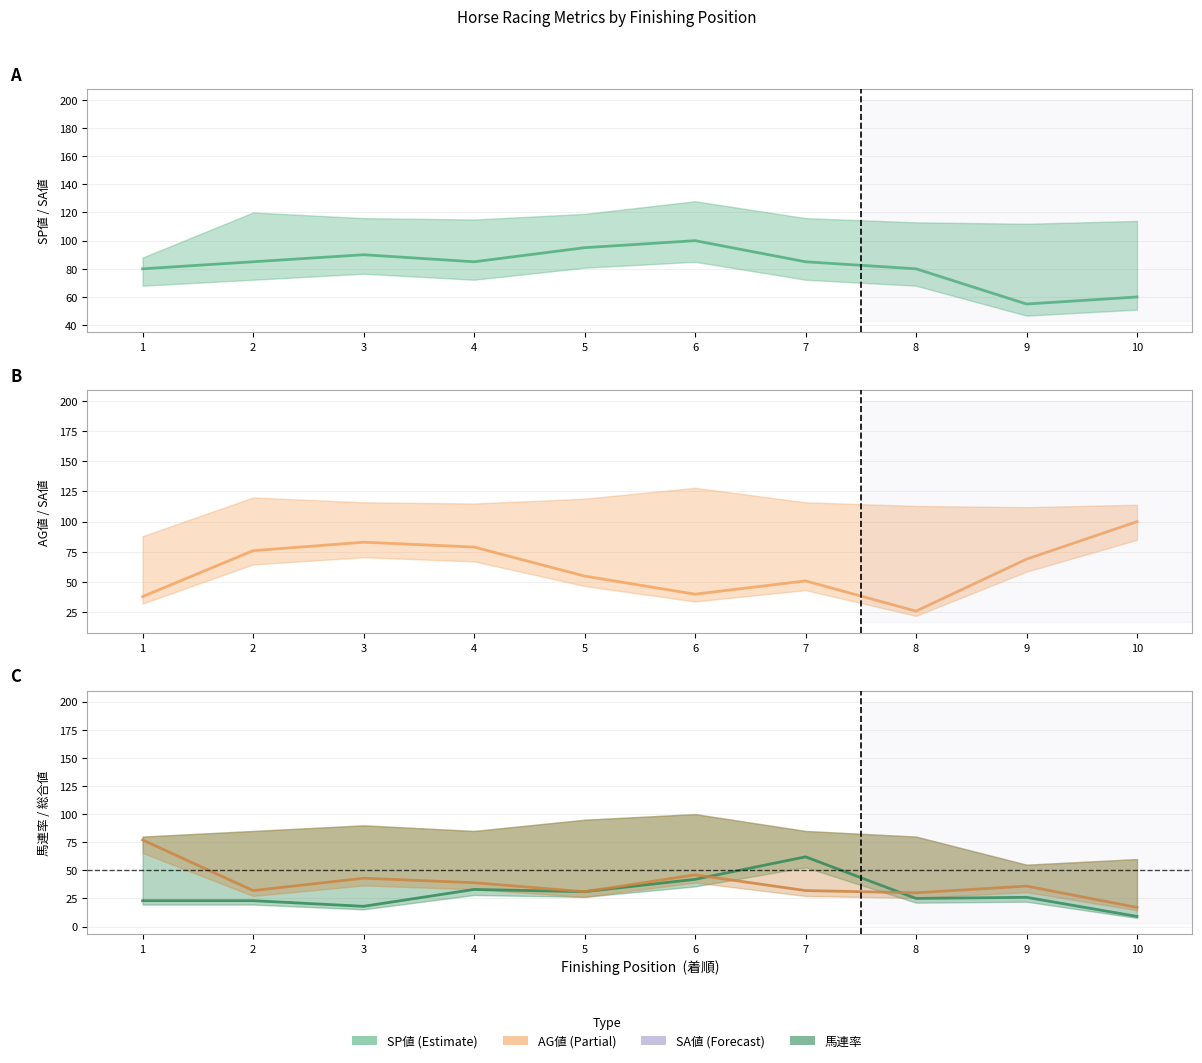

In 馬連率, how many points are lower than both neighbors (excluding endpoints)?

3